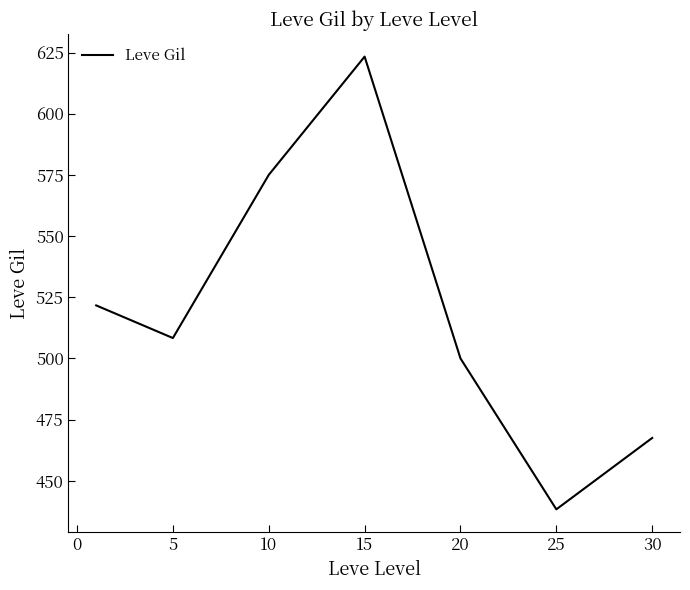

Reading right to left, list all the values displayed in this chart.

467.5	438.3	500.0	623.3	575.0	508.3	521.7